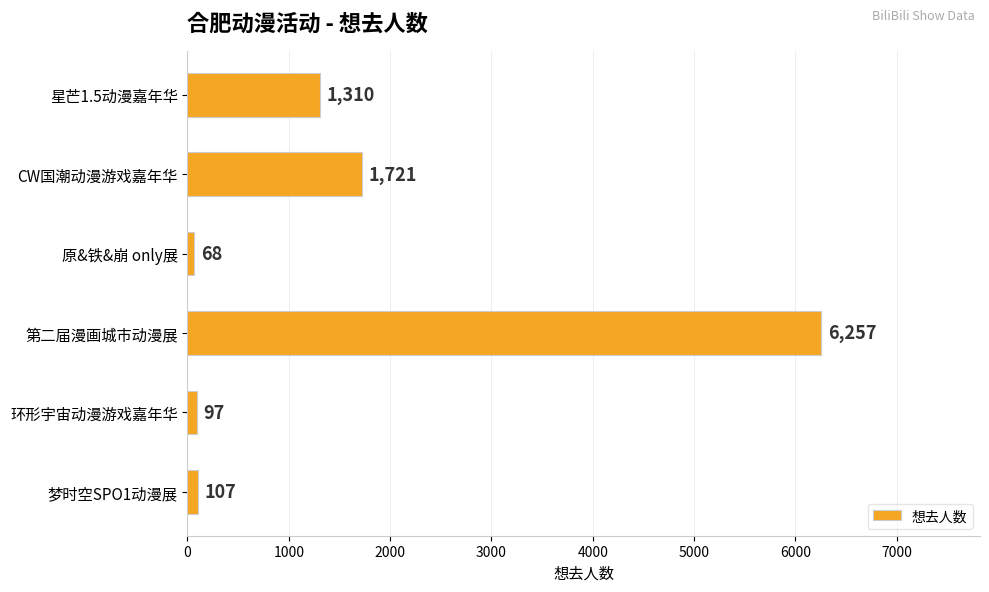

Reading bottom to top, list all the values displayed in this chart.

107	97	6257	68	1721	1310